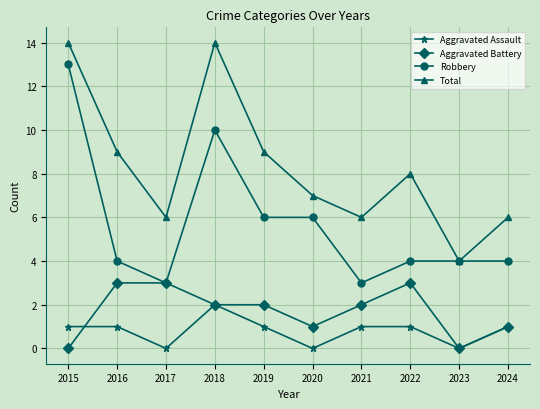

What is the spread (max minus min) of values at 2018?

12